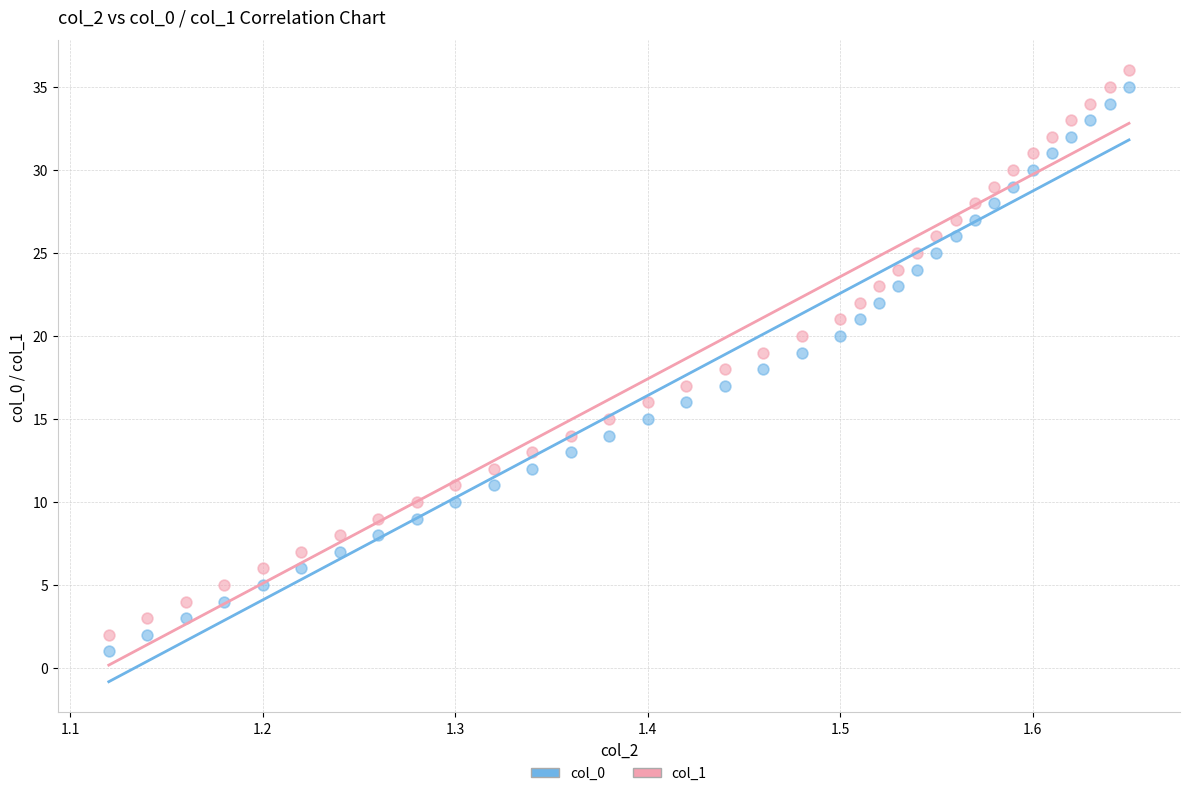

What are all the series names shown in the legend?

col_0, col_1